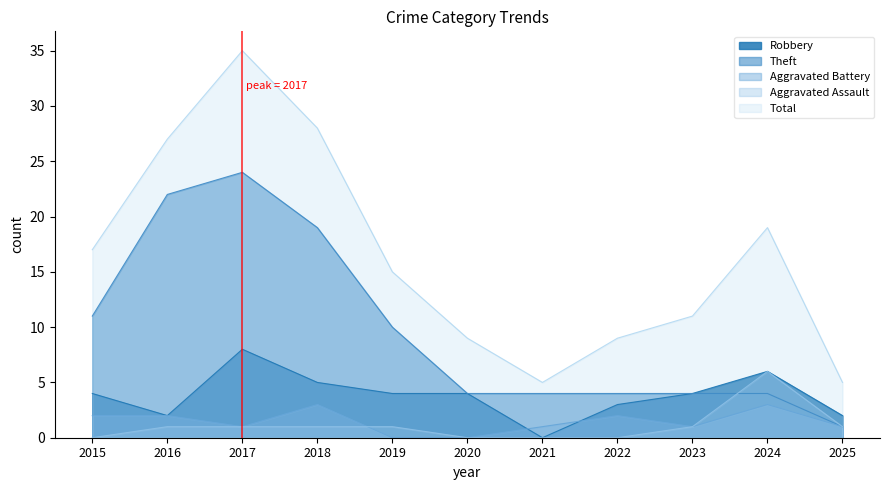

What are all the series names shown in the legend?

Robbery, Theft, Aggravated Battery, Aggravated Assault, Total